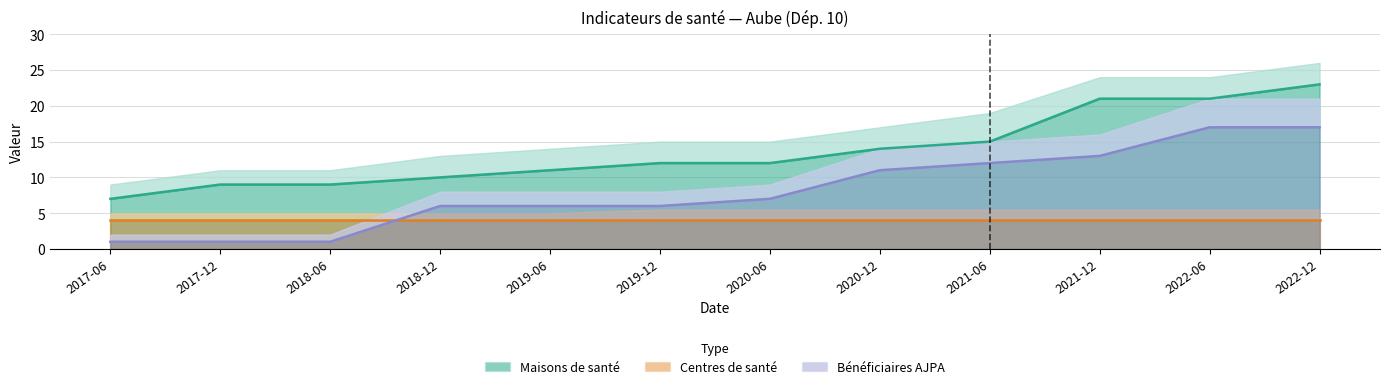

True or false: Maisons de santé upper and Centres de santé upper cross at least once.

False